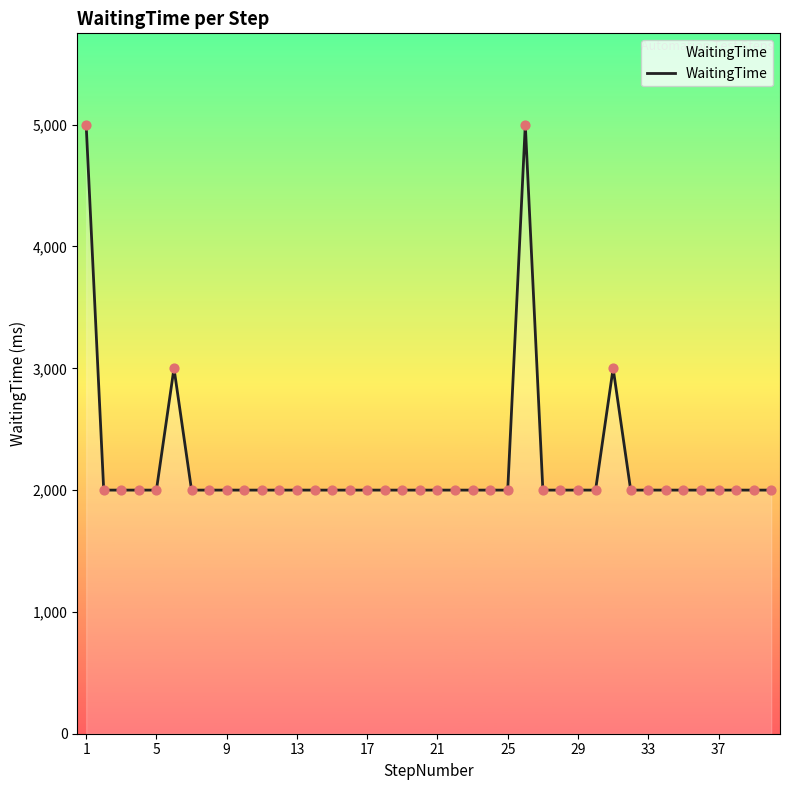

What is the difference between the maximum and minimum values?

3000